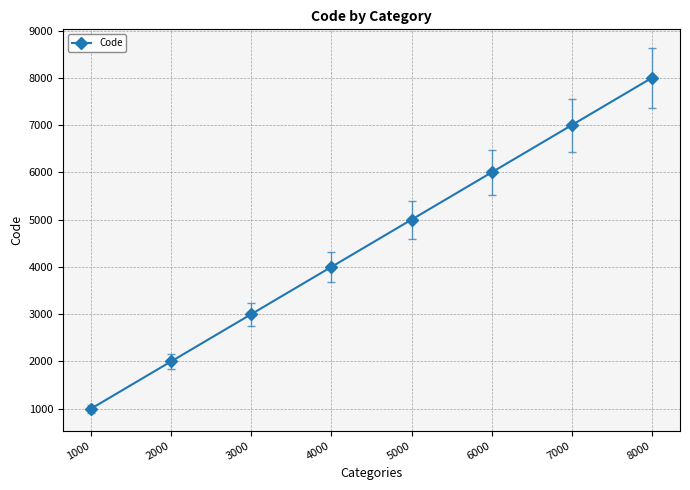

Rank the categories by value from highest to lowest.

8000, 7000, 6000, 5000, 4000, 3000, 2000, 1000